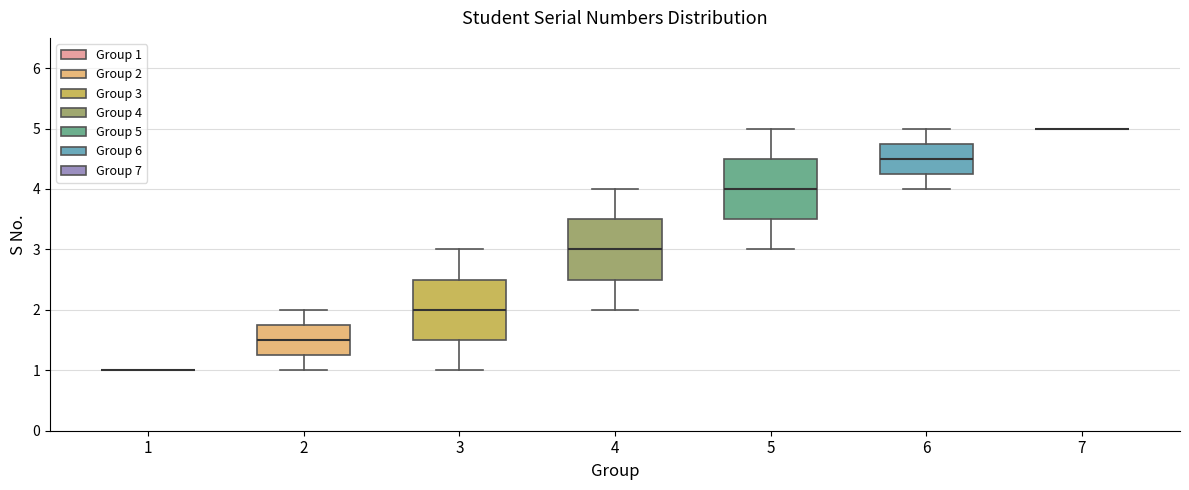

Reading left to right, transcribe this box plot: for each box, give where its median line is, the range the box spans, and where its two whiskers end, as read against the y-axis. The values are not printed on the chart, so give them approximately, as read against the axis.

1: box collapsed to a line at 1.0, whiskers 1.0 to 1.0
2: median 1.5, box 1.3 to 1.8, whiskers 1.0 to 2.0
3: median 2.0, box 1.5 to 2.5, whiskers 1.0 to 3.0
4: median 3.0, box 2.5 to 3.5, whiskers 2.0 to 4.0
5: median 4.0, box 3.5 to 4.5, whiskers 3.0 to 5.0
6: median 4.5, box 4.3 to 4.8, whiskers 4.0 to 5.0
7: box collapsed to a line at 5.0, whiskers 5.0 to 5.0